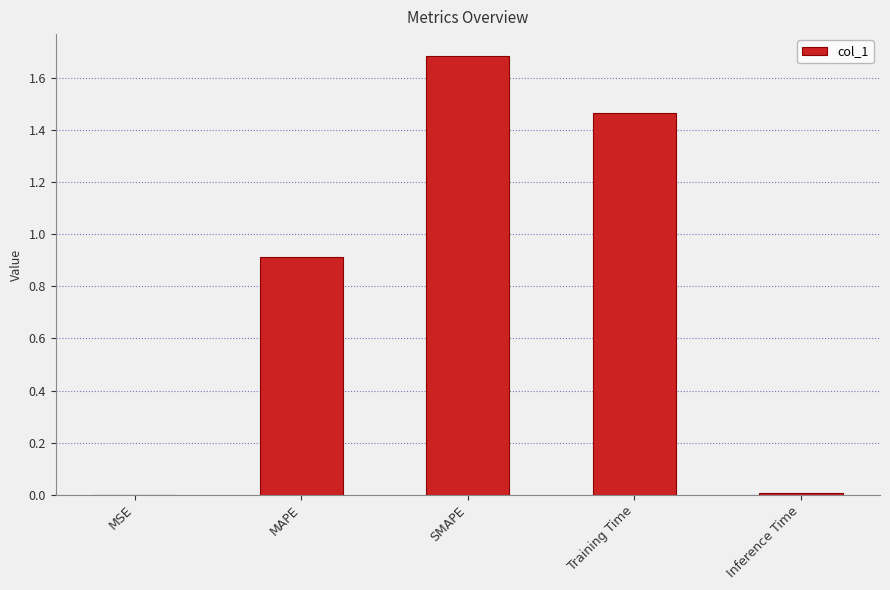

True or false: the data shows 1.6 at MAPE.

False